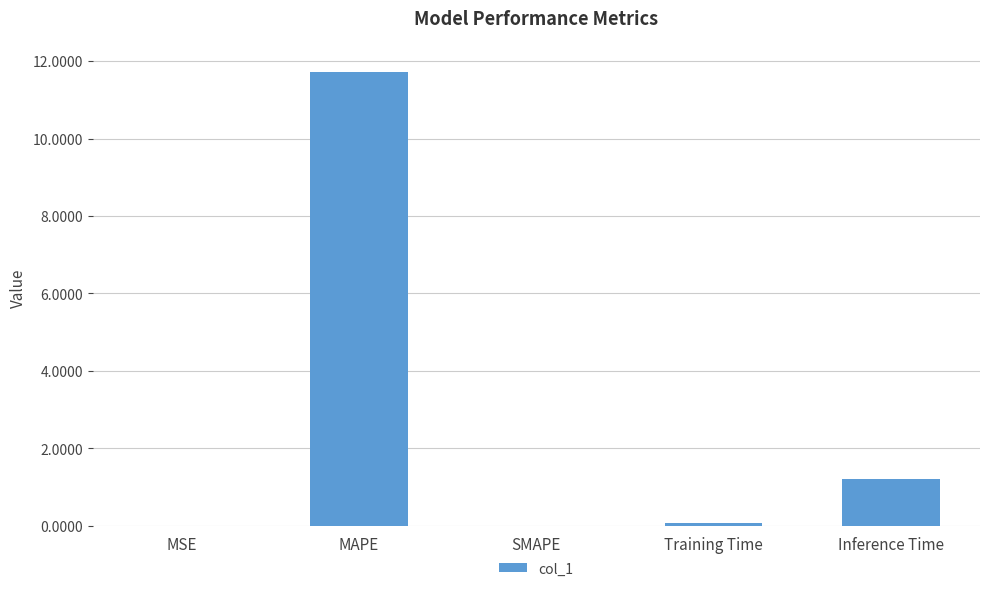

Which has a higher value, Inference Time or Training Time?

Inference Time